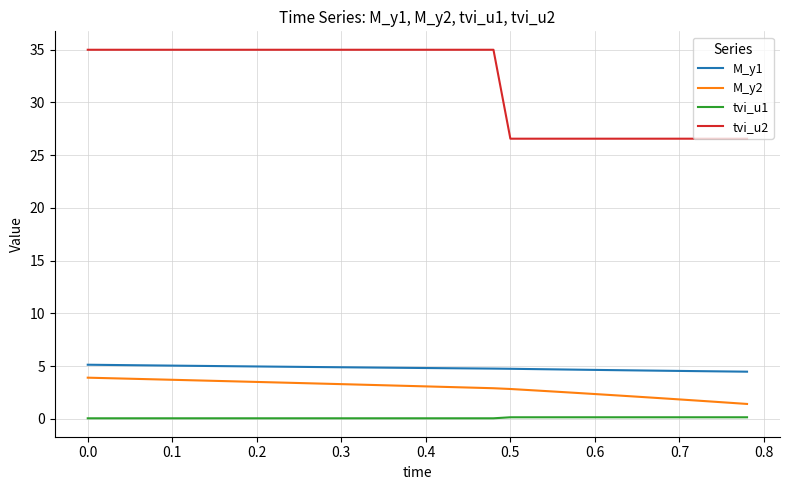

True or false: M_y2 and tvi_u2 cross at least once.

False